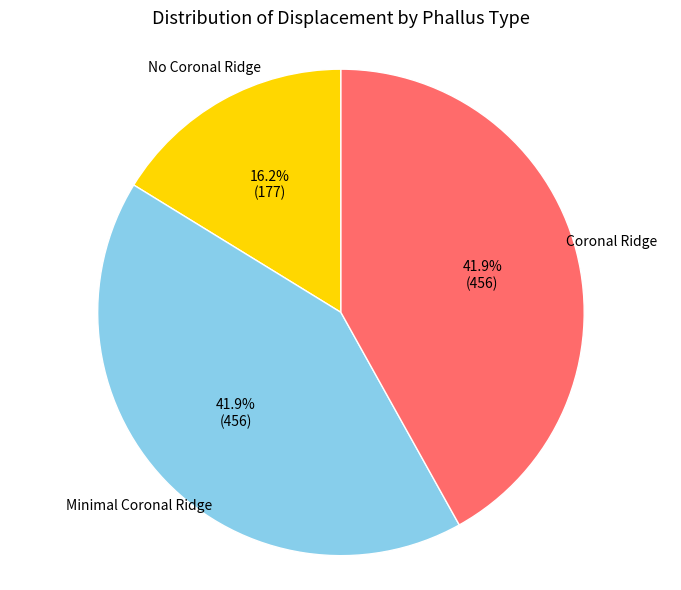

Is there any slice that represents more than half of the pie?

No